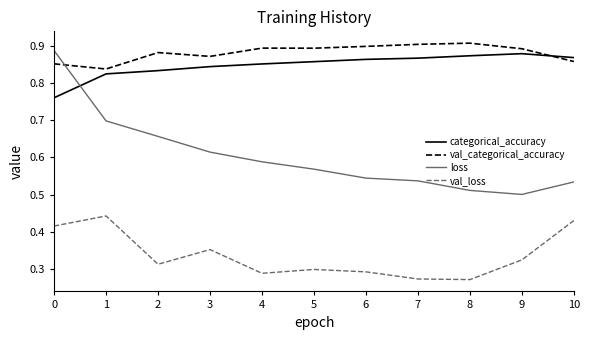

True or false: val_loss has a value of 0.4 at 7.

False